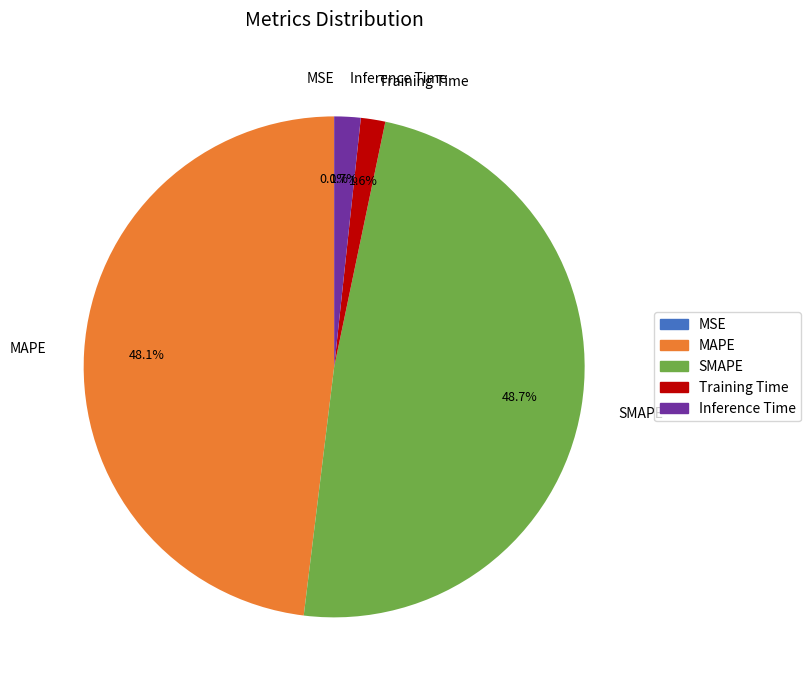

Combined, do SMAPE and MAPE account for over 50%?

Yes